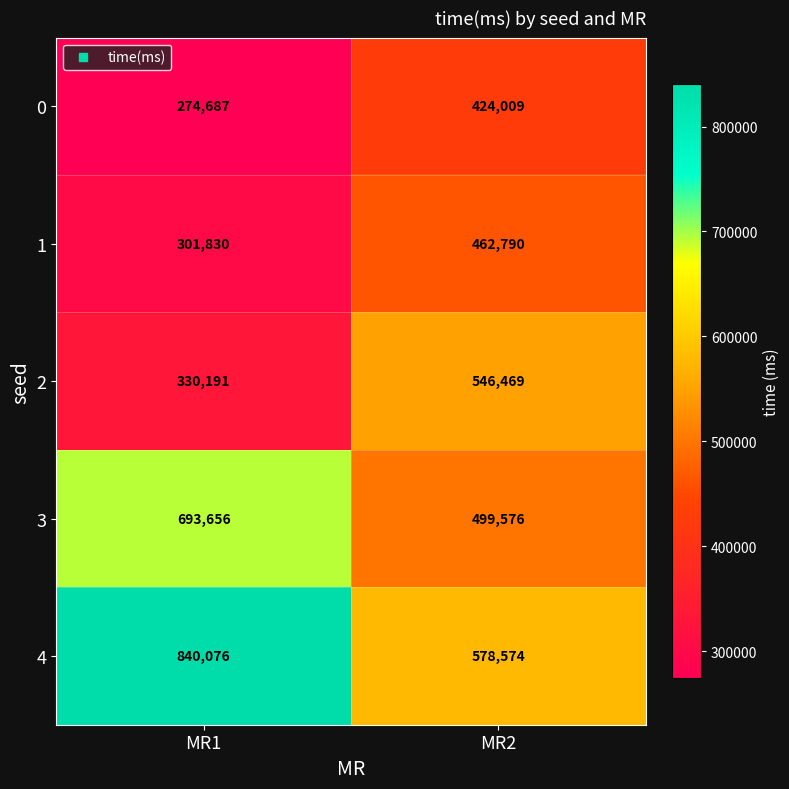

The 2 series shows 67448 at MR1. True or false?

False